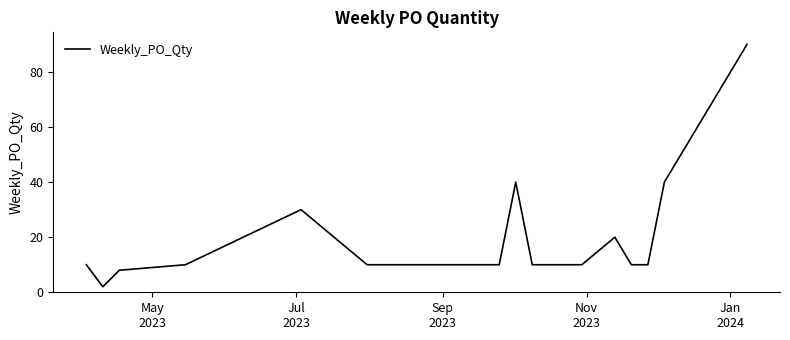

How many lines are shown in the chart?

1